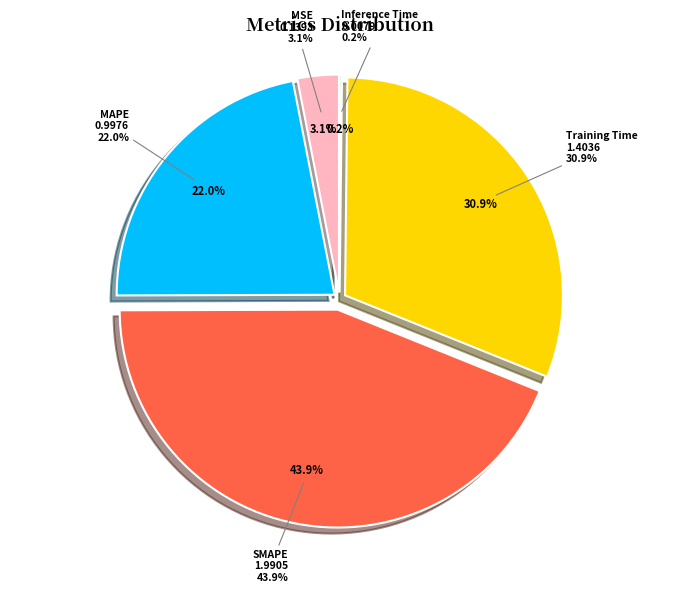

What is the change in value from MSE to Inference Time?

-0.1